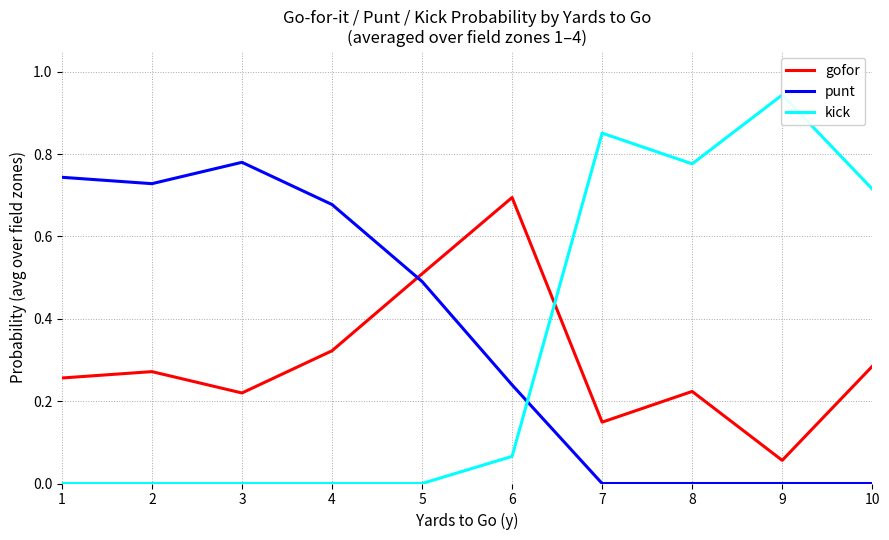

Rank the series at 1 from lowest to highest value.

kick, gofor, punt